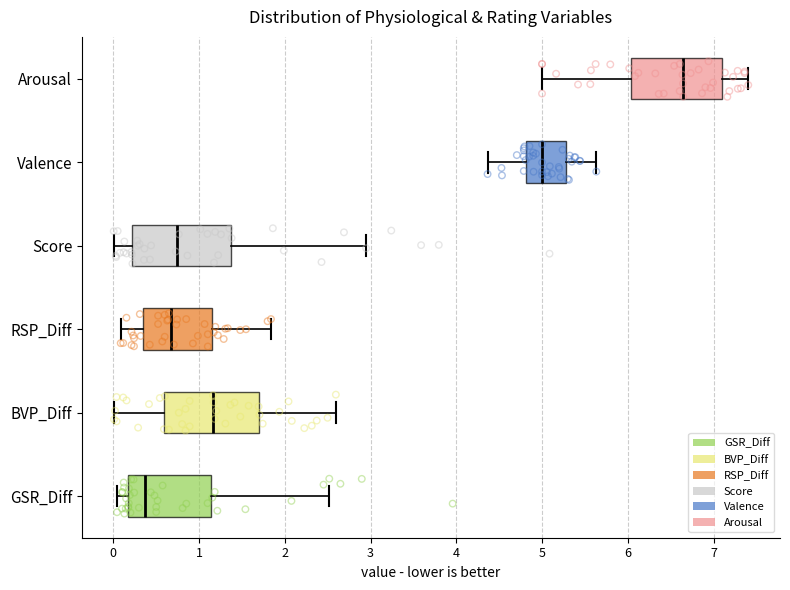

Where is the right edge of the box for RSP_Diff on the x-axis? The values are not printed on the chart, so give them approximately, as read against the axis.

1.2